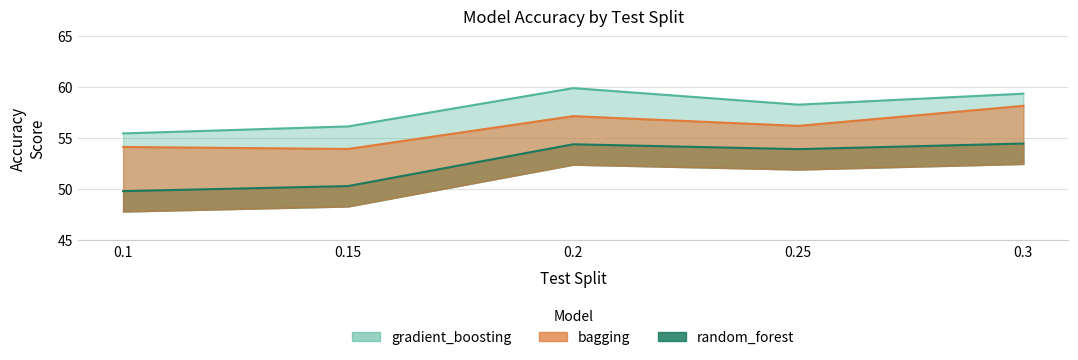

True or false: gradient_boosting and random_forest cross at least once.

False